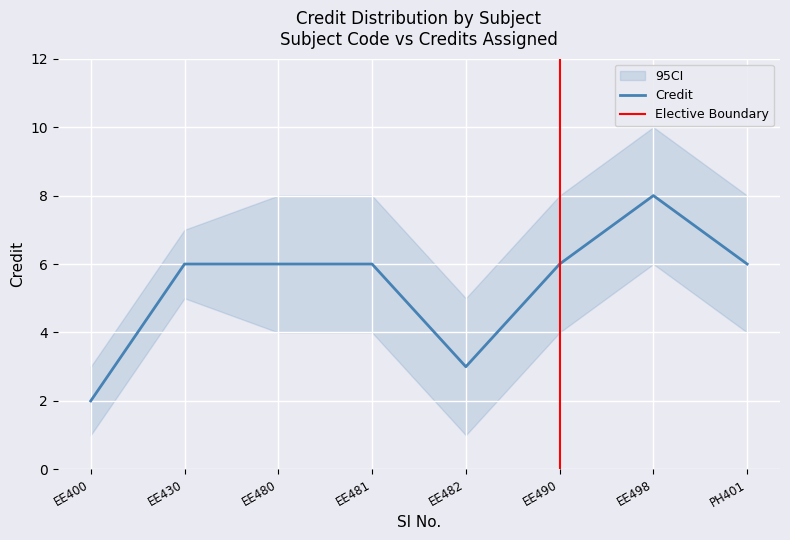

How many values are below 6?

2